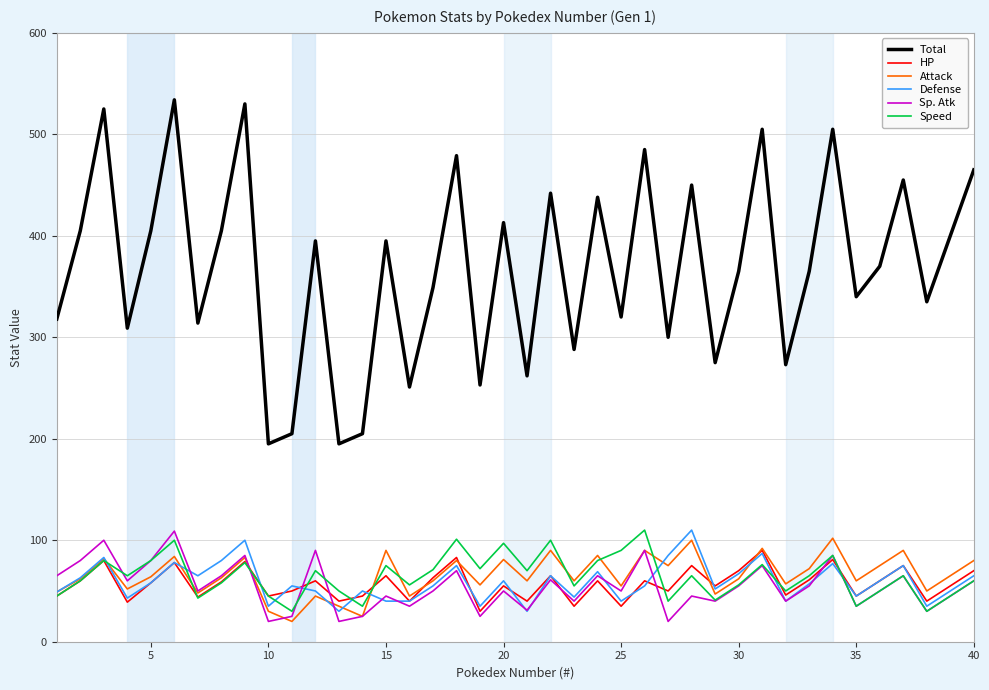

How many distinct data groups are displayed?

6